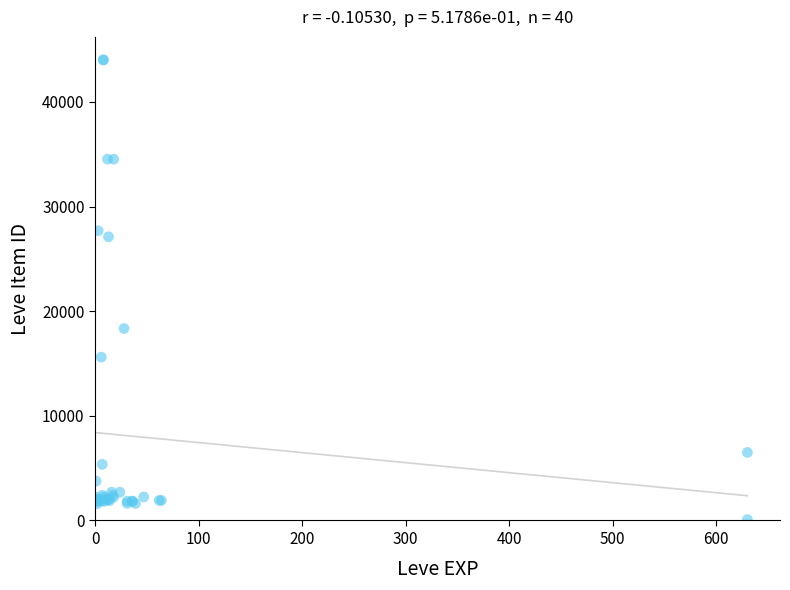

What Y value in the scatter plot is closest to 22053?

18348